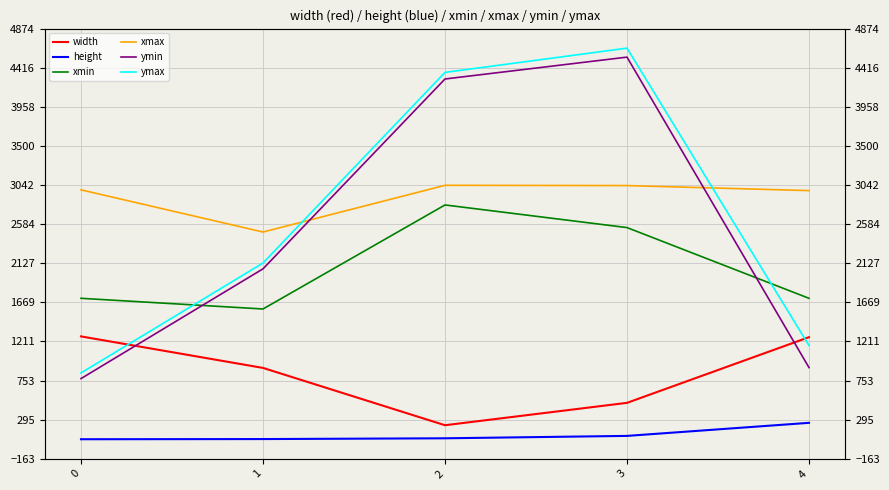

What is the sum of all xmax values?

14530